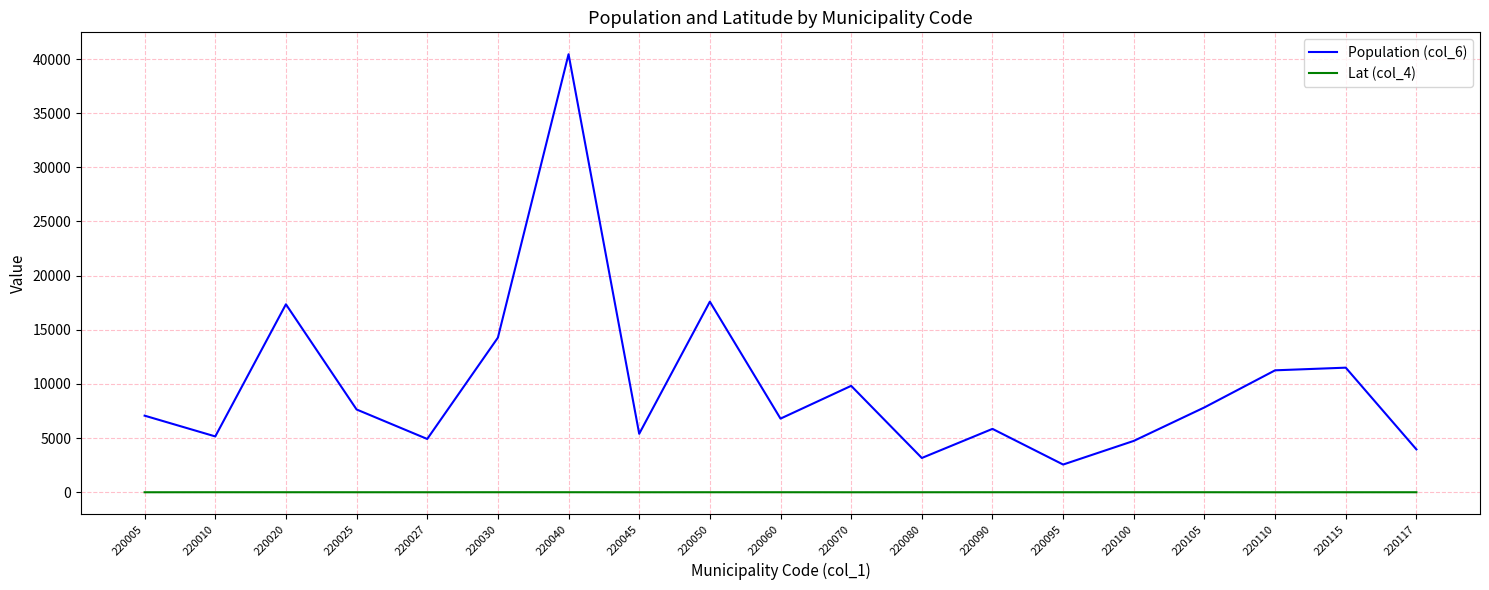

Is this an area chart (filled region under the line)?

No